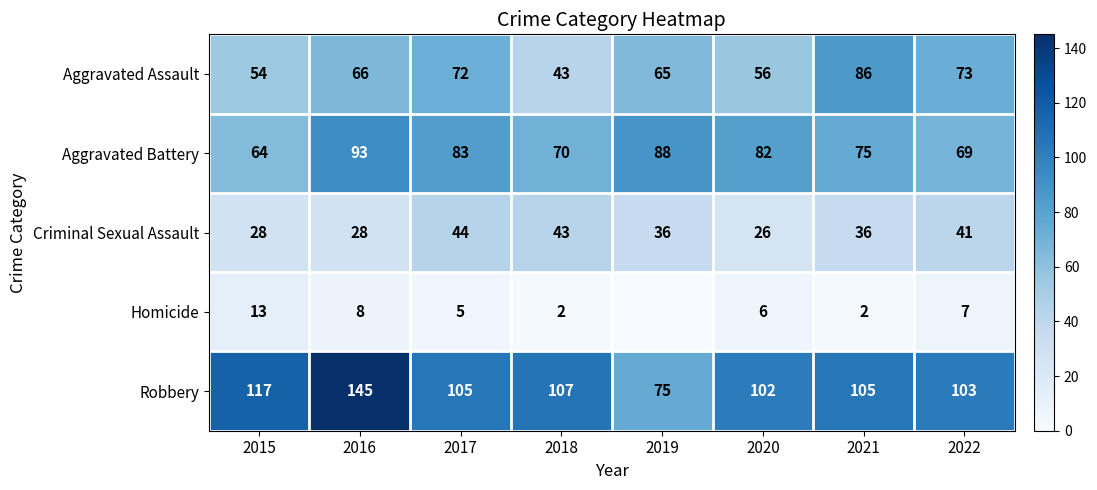

Is the value of Aggravated Assault at 2020 greater than the value of Robbery at 2019?

No